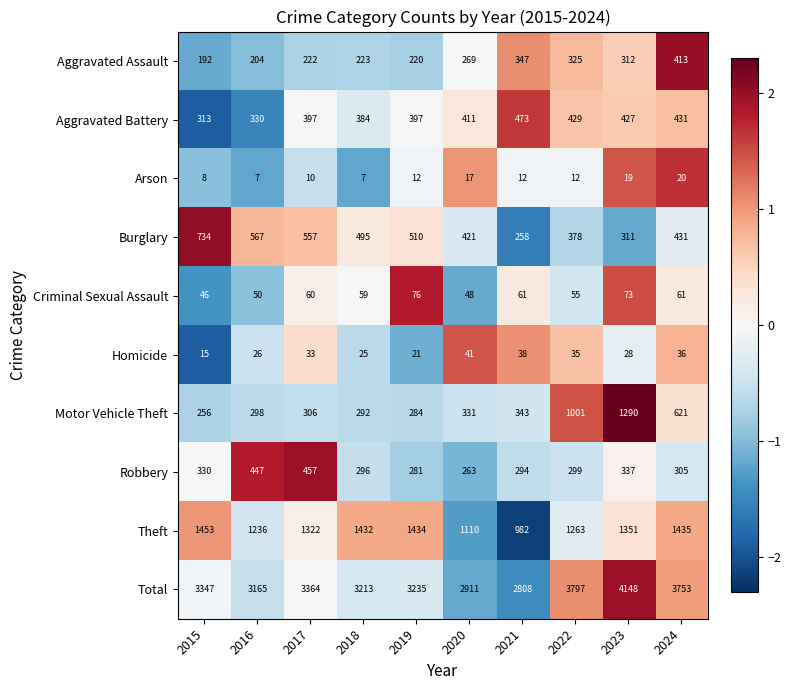

How many data points does each series have?

10